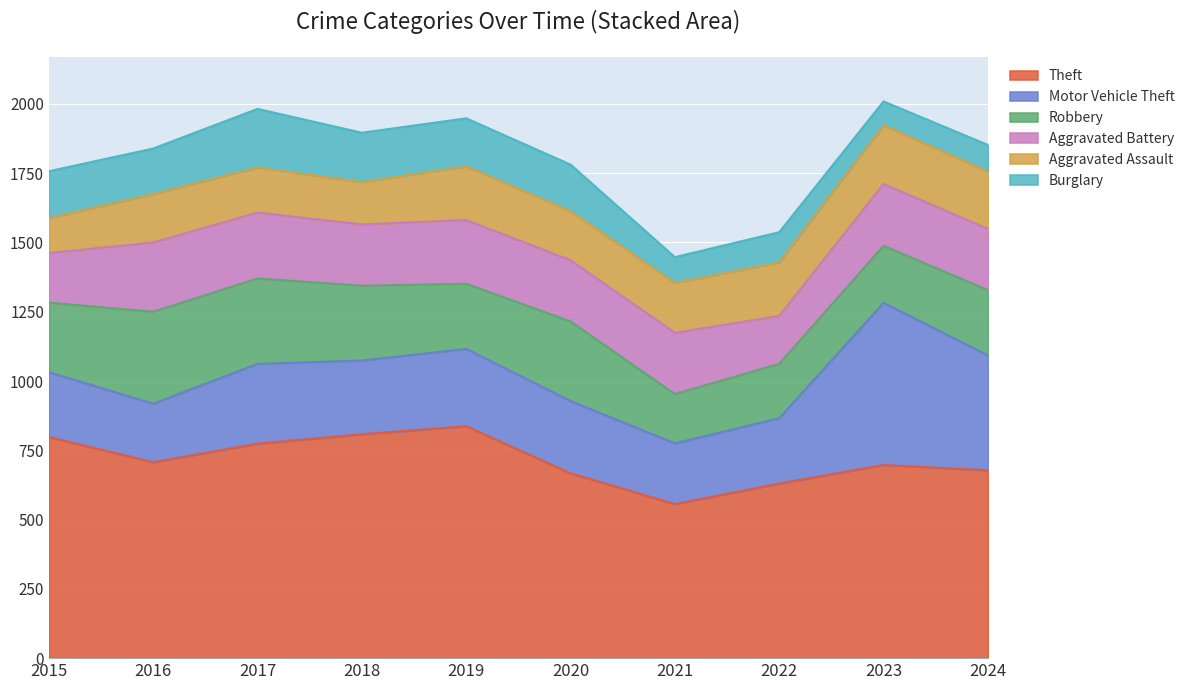

What is the difference between the highest and lowest values at 2024?

582